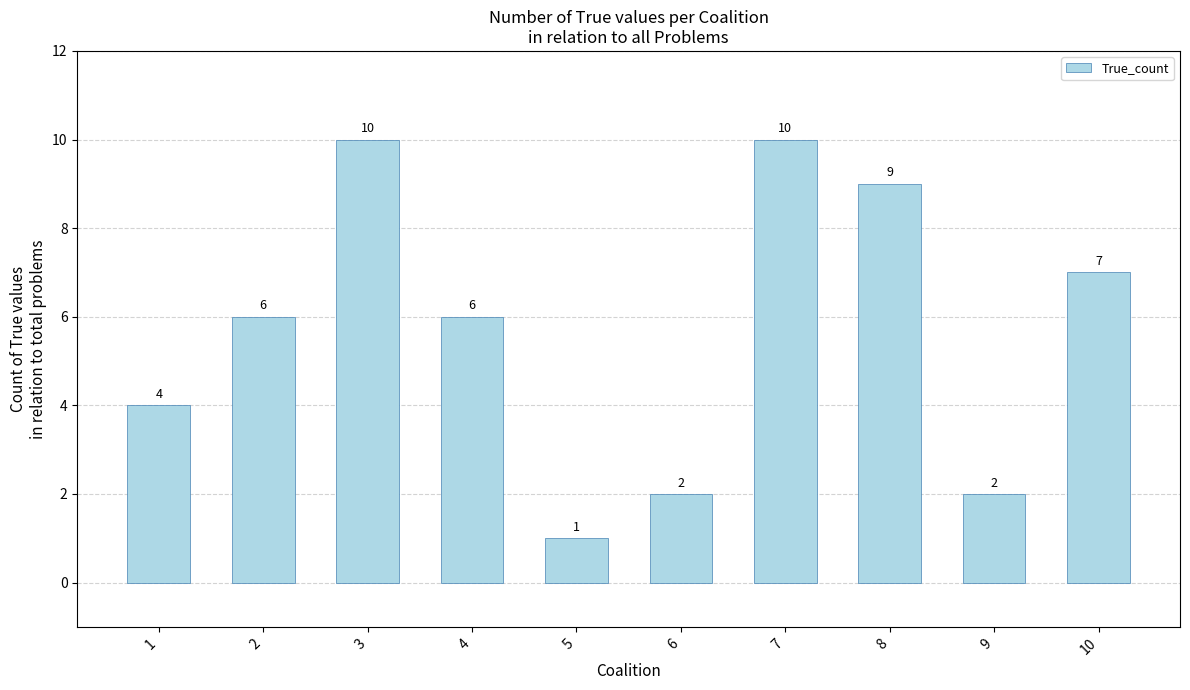

What is the maximum value shown in the chart?

10